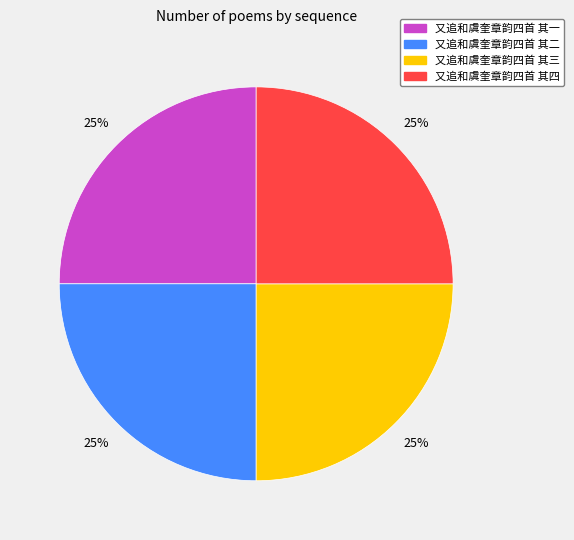

To the nearest percent, what portion does 又追和虞奎章韵四首 其三 represent?

25%